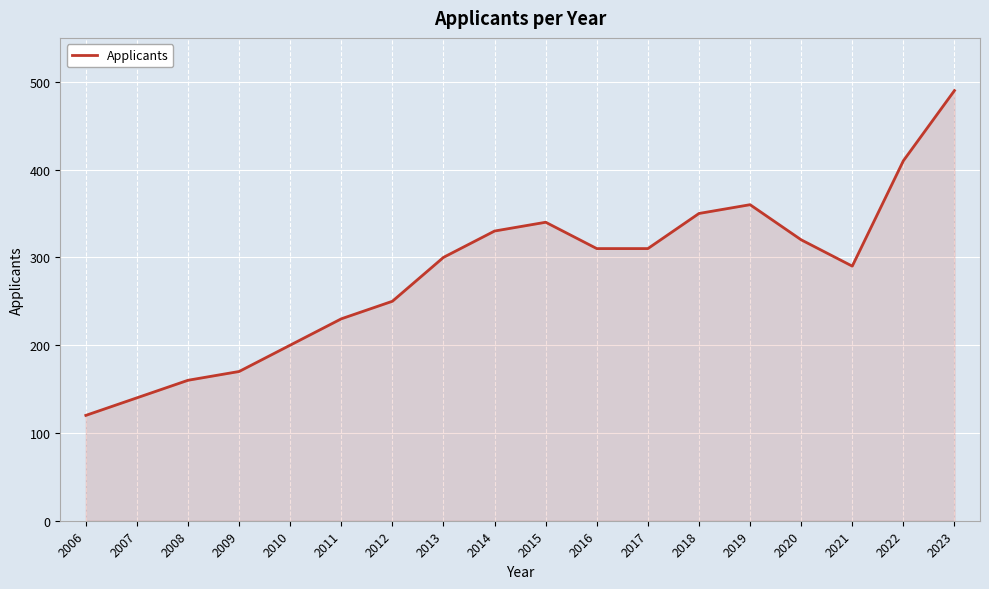

Reading left to right, list all the values displayed in this chart.

2006=120	2007=140	2008=160	2009=170	2010=200	2011=230	2012=250	2013=300	2014=330	2015=340	2016=310	2017=310	2018=350	2019=360	2020=320	2021=290	2022=410	2023=490